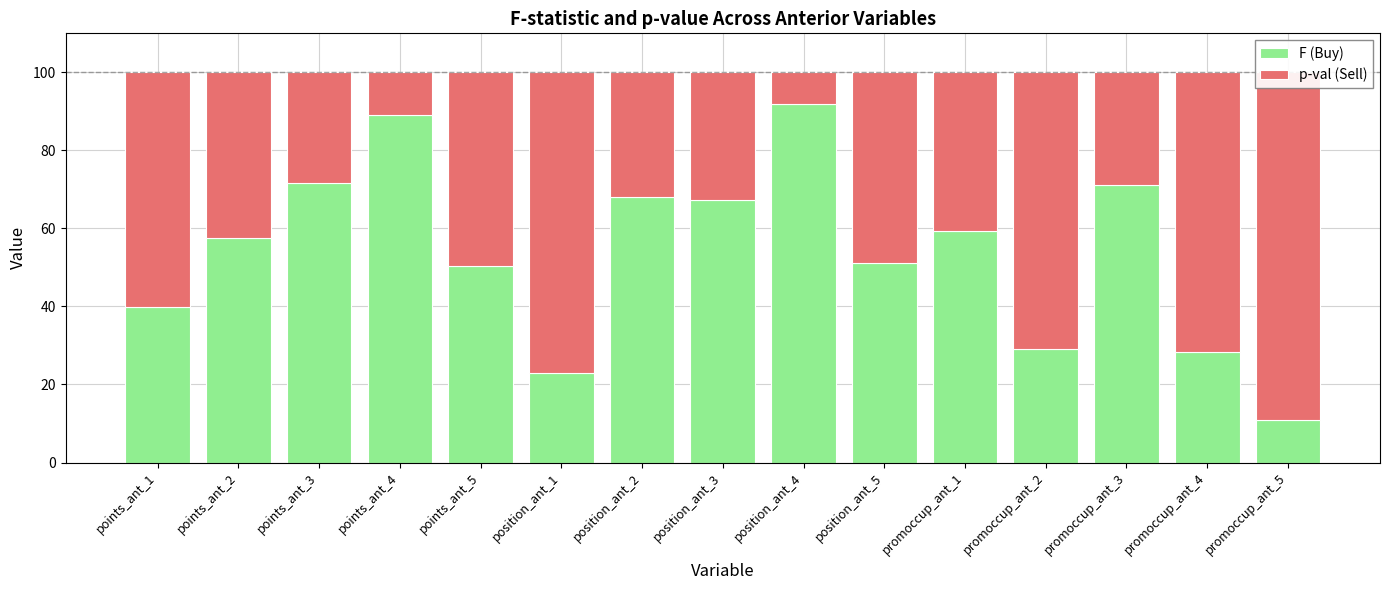

Reading left to right, list all the values displayed in this chart.

F (Buy): 40.0	57.7	71.6	89.2	50.3	23.1	68.1	67.2	91.9	51.2	59.3	29.1	71.0	28.2	10.8
p-val (Sell): 60.0	42.3	28.4	10.8	49.7	76.9	31.9	32.8	8.1	48.8	40.7	70.9	29.0	71.8	89.2